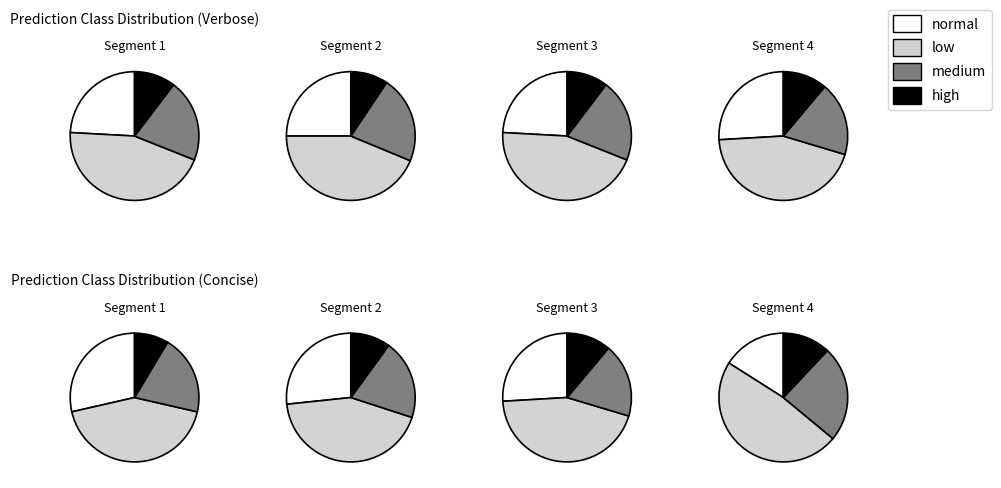

How many segments does this pie chart have?

4